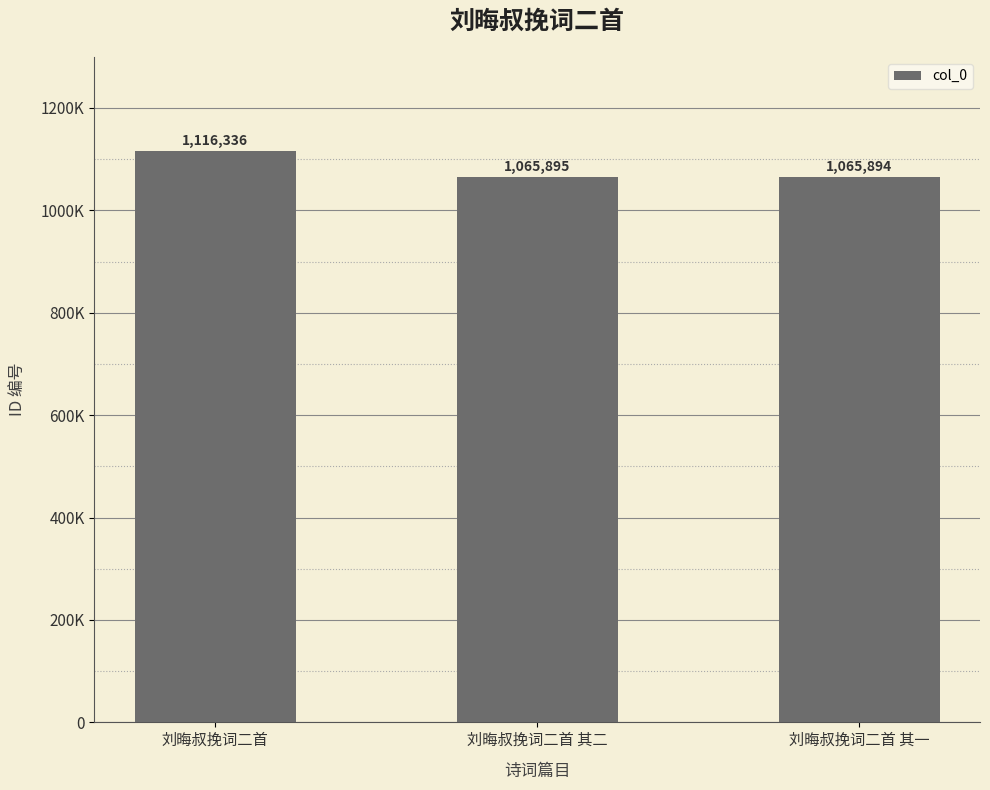

What is the difference between the maximum and minimum values?

50442